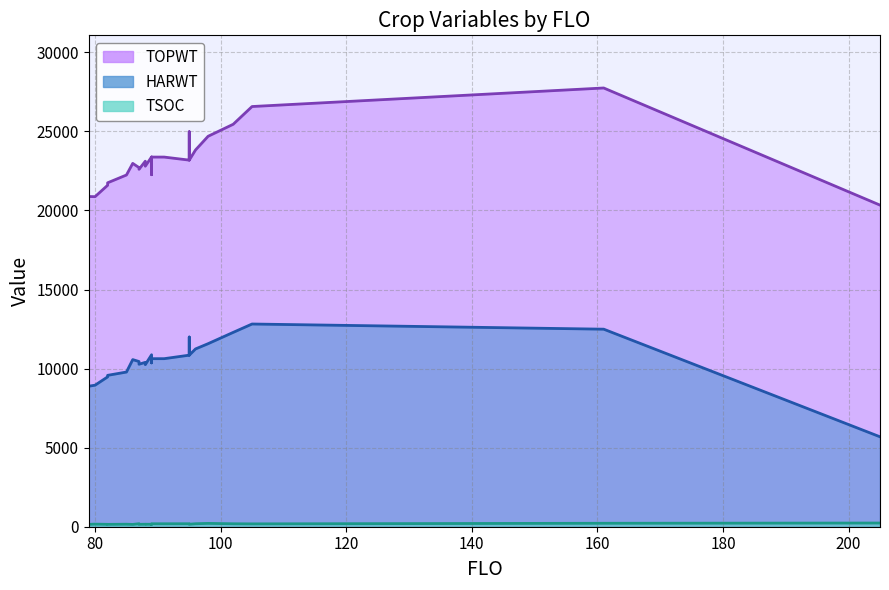

Which series has the largest total across all categories?

TOPWT